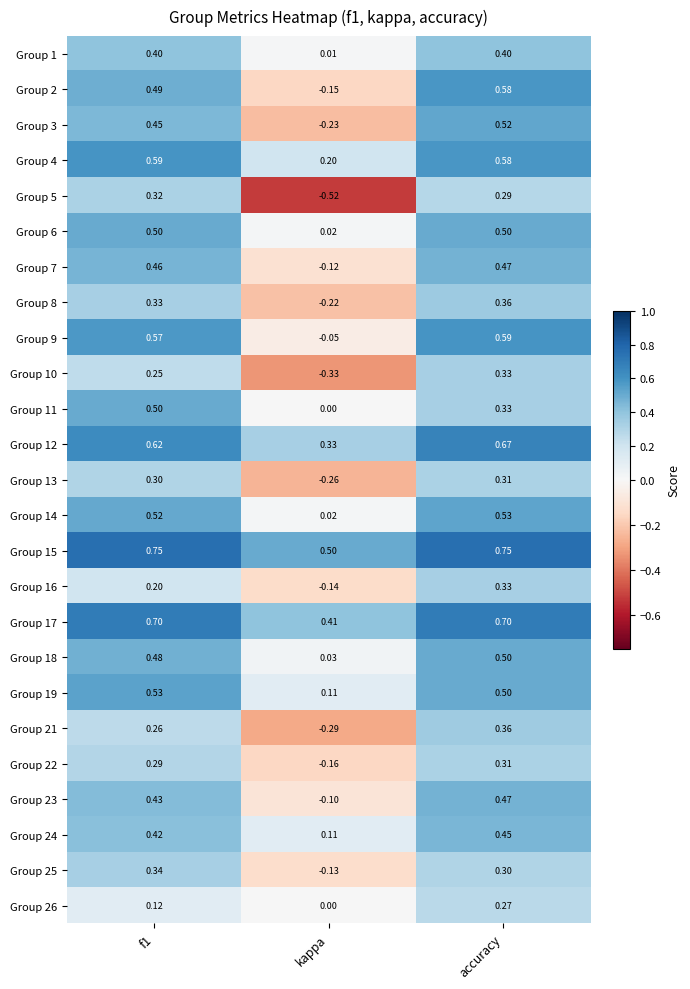

At how many categories does at least one series exceed 0?

3